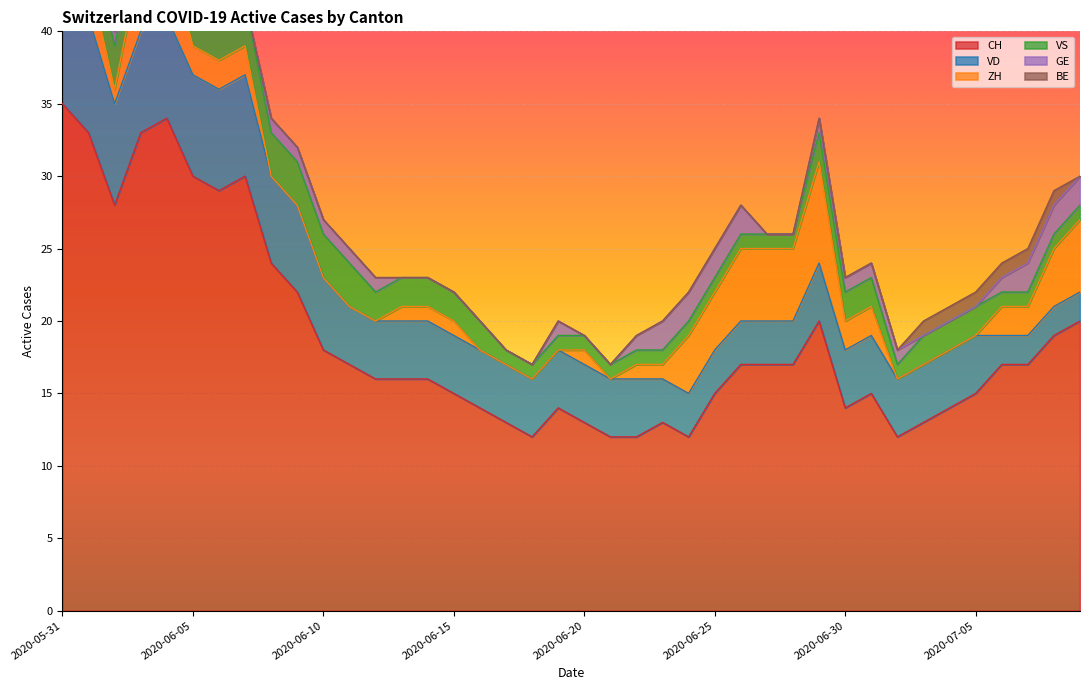

What is the average value of the VS series?

2